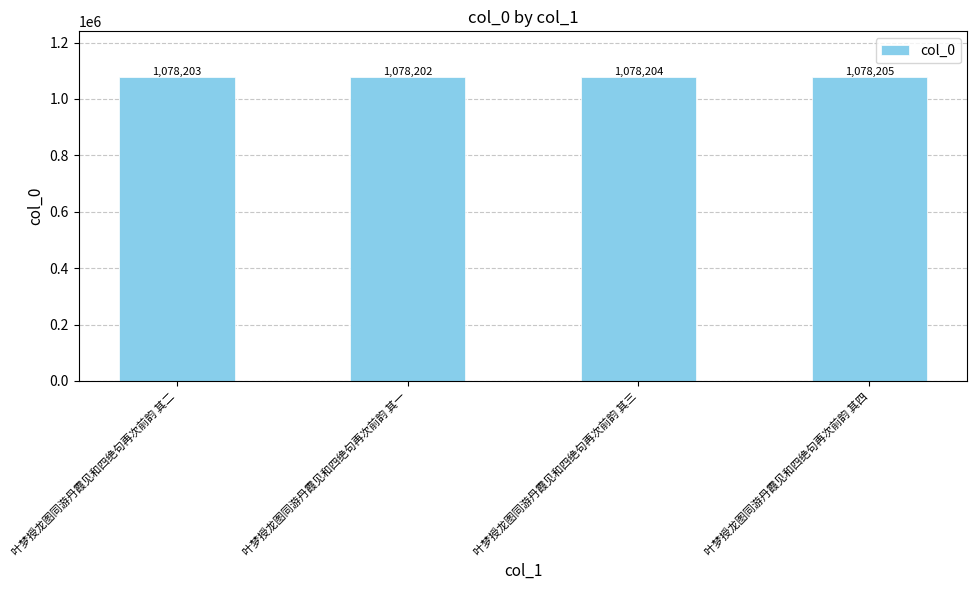

List the labels in order of value, smallest first.

叶梦授龙图同游丹霞见和四绝句再次前韵 其一, 叶梦授龙图同游丹霞见和四绝句再次前韵 其二, 叶梦授龙图同游丹霞见和四绝句再次前韵 其三, 叶梦授龙图同游丹霞见和四绝句再次前韵 其四